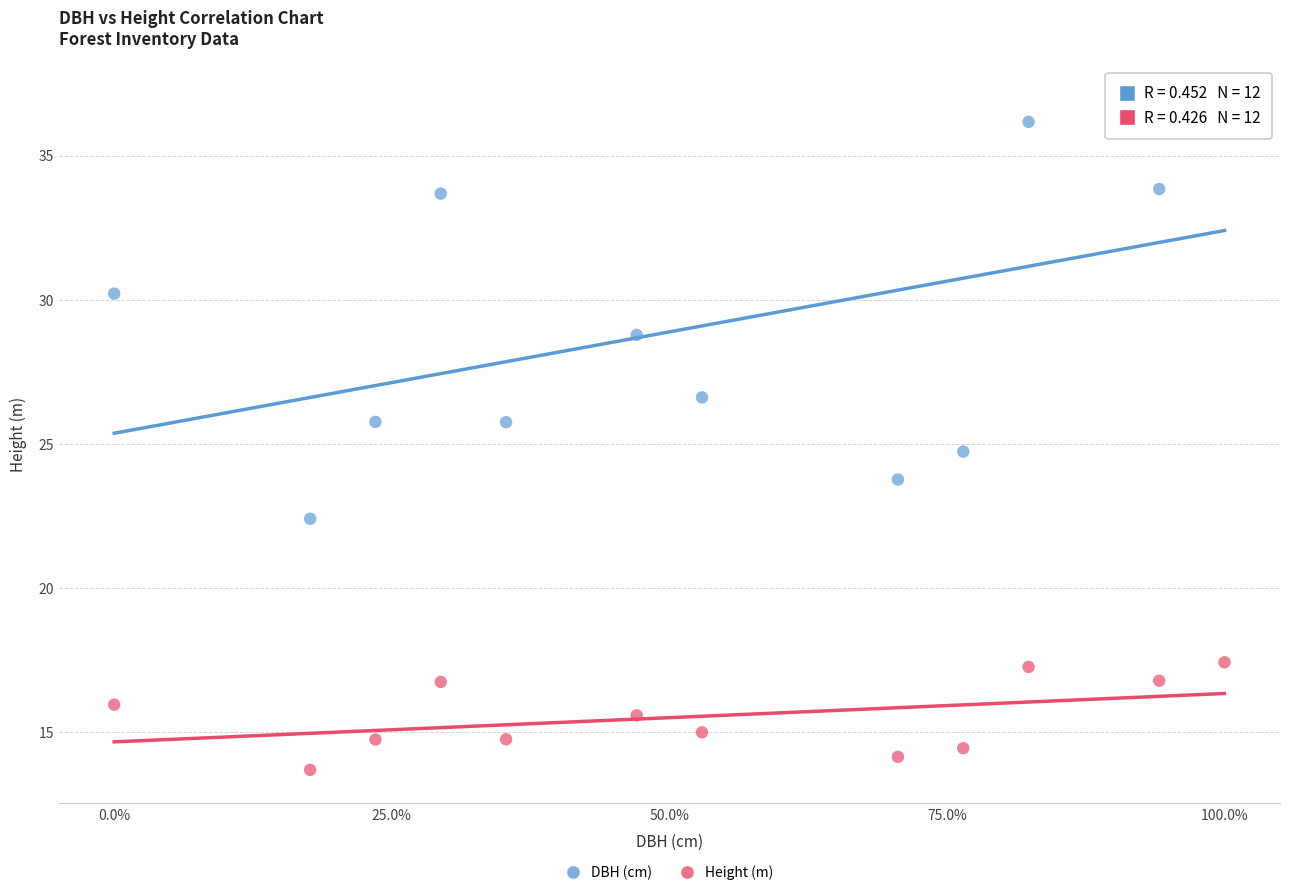

Which series contains the highest Y value?

DBH (cm)